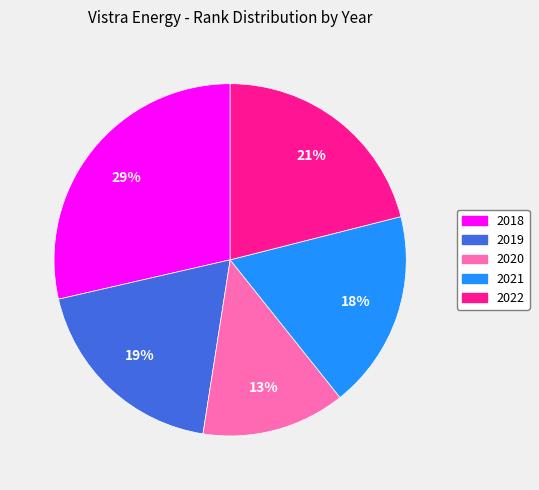

How many slices are in this pie chart?

5